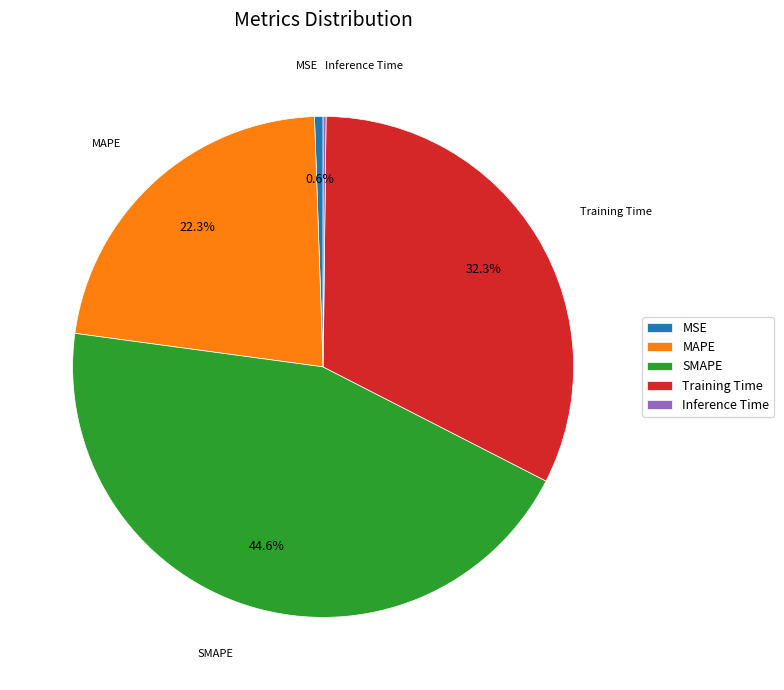

True or false: SMAPE accounts for 32% of the total.

False